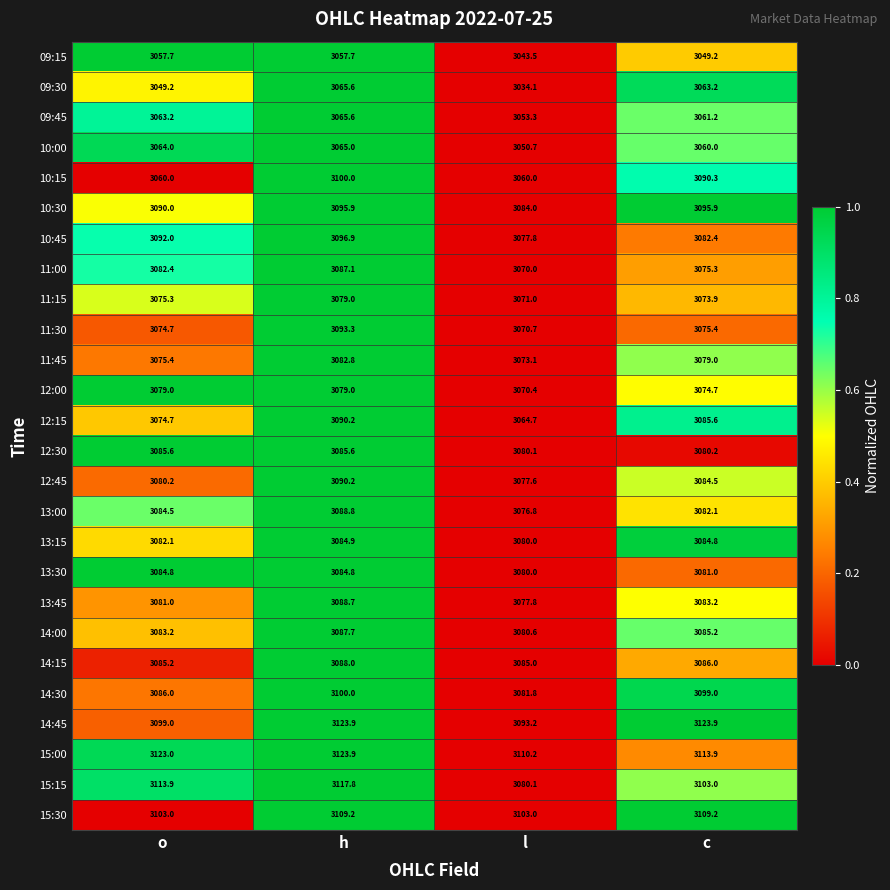

At which label is 14:45 closest to 3108?

o